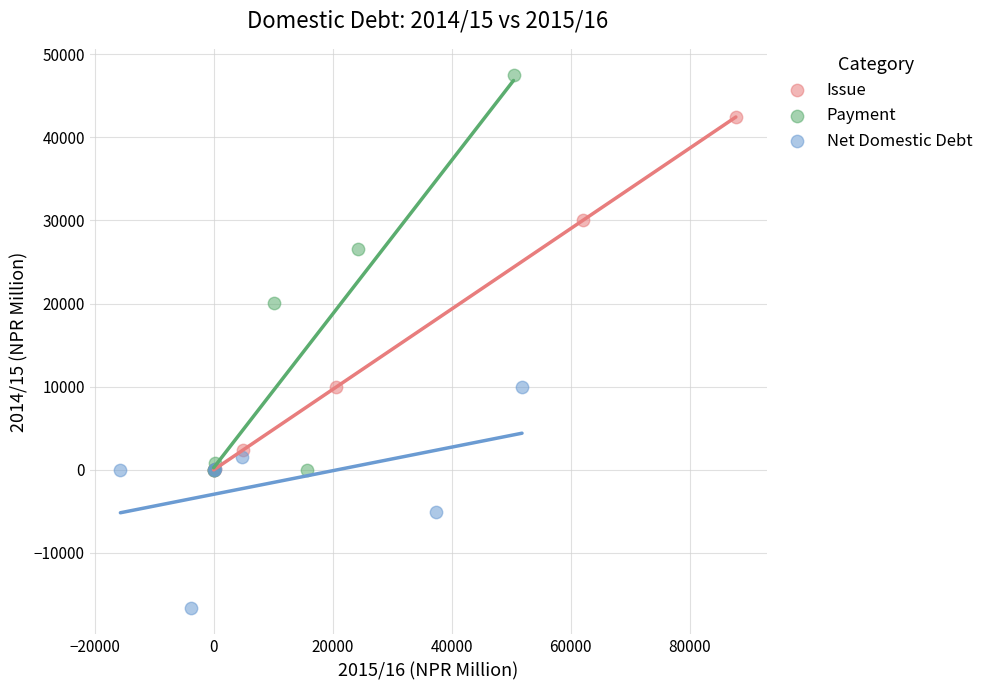

Which series has the largest Y range (max minus min)?

Payment